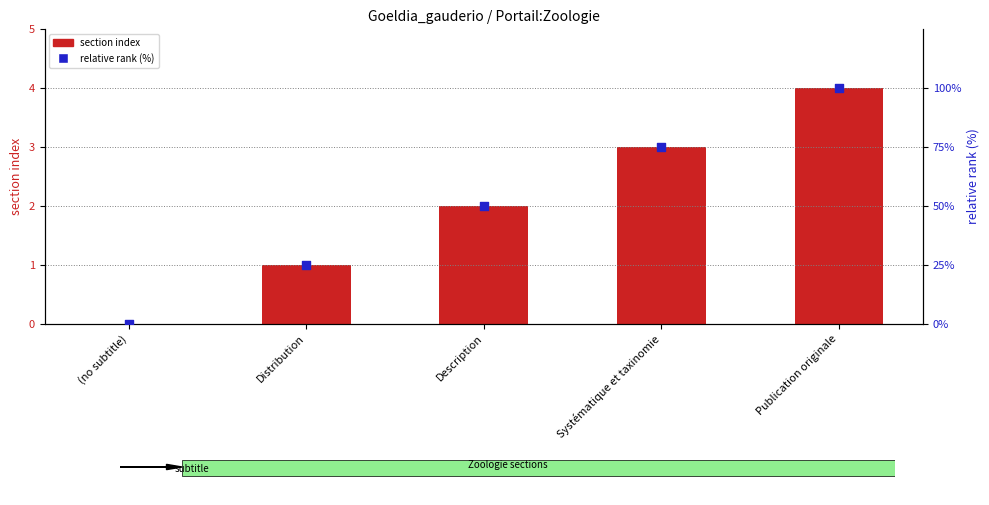

Which series has the largest total across all categories?

relative rank (%)